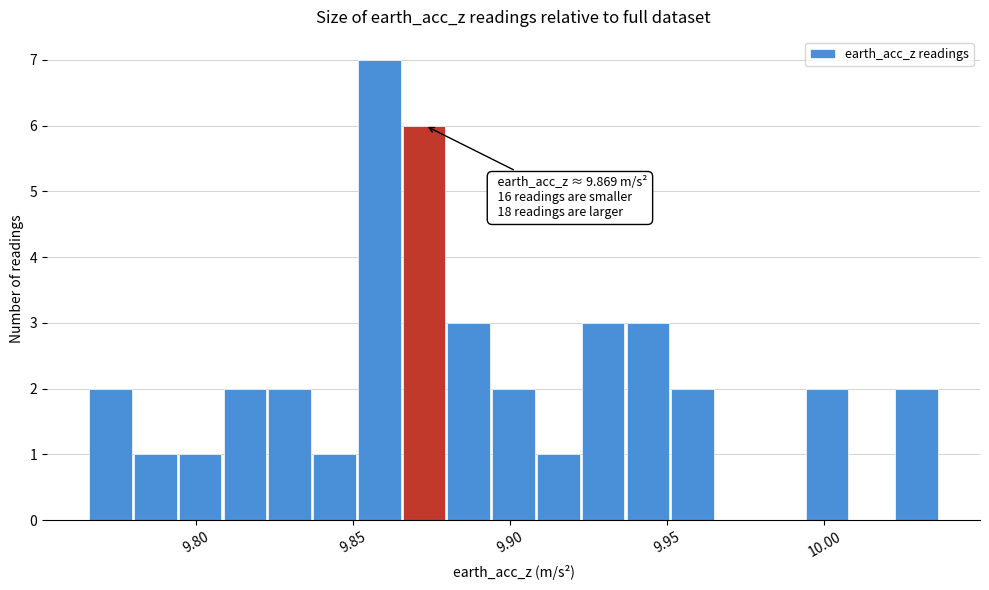

Read against the x-axis, roughly where is the centre of the tallest bar?

9.860